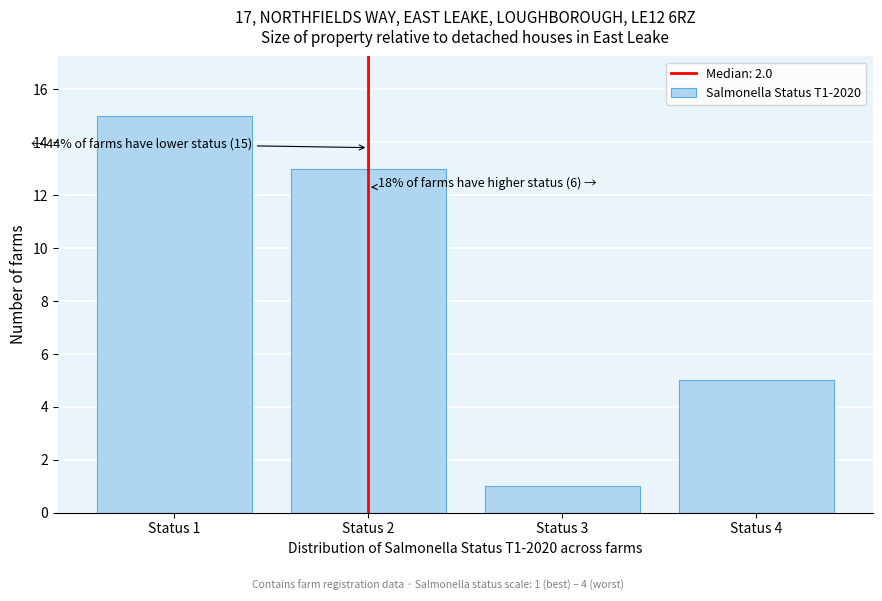

Reading left to right, transcribe all the data shown in this chart.

15	13	1	5